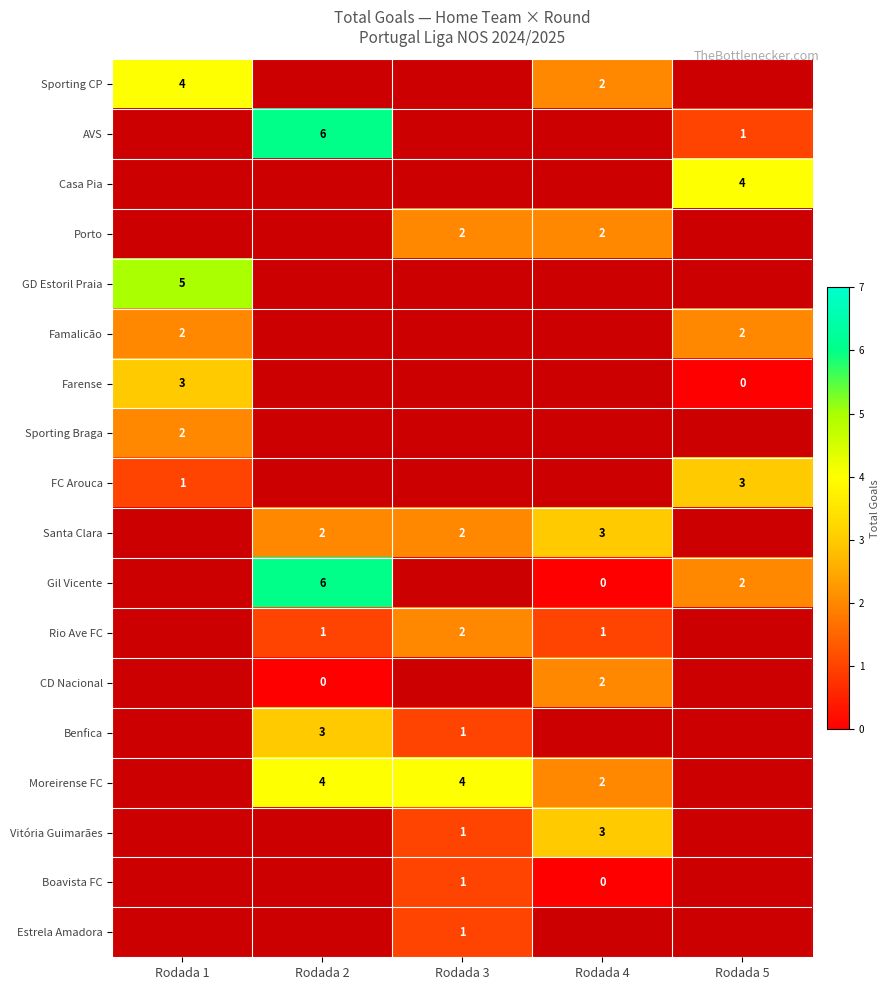

The Famalicão series shows 2 at Rodada 1. True or false?

True